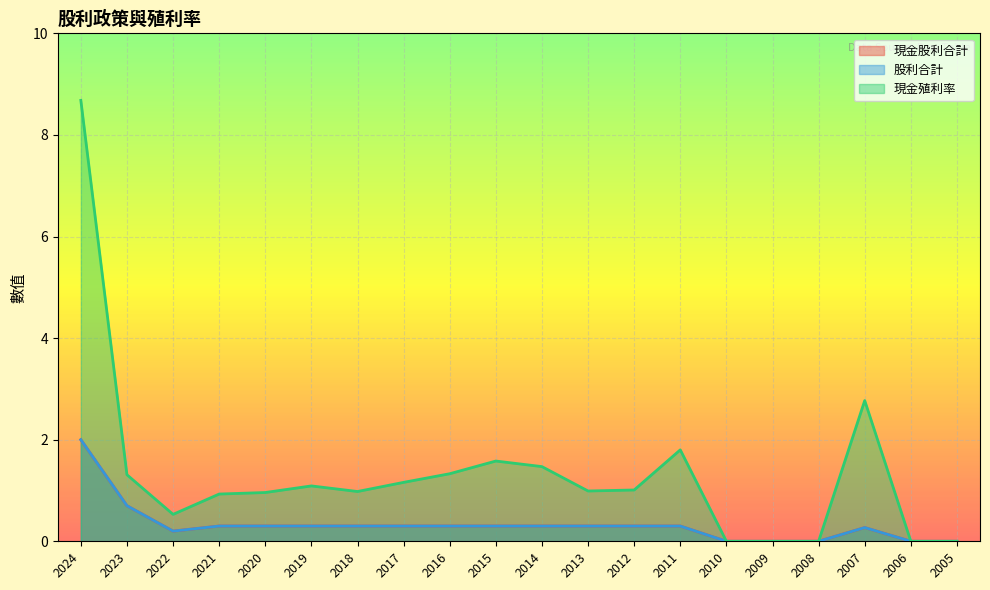

What is the difference between the maximum and second lowest values in the 股利合計 series?

2.0